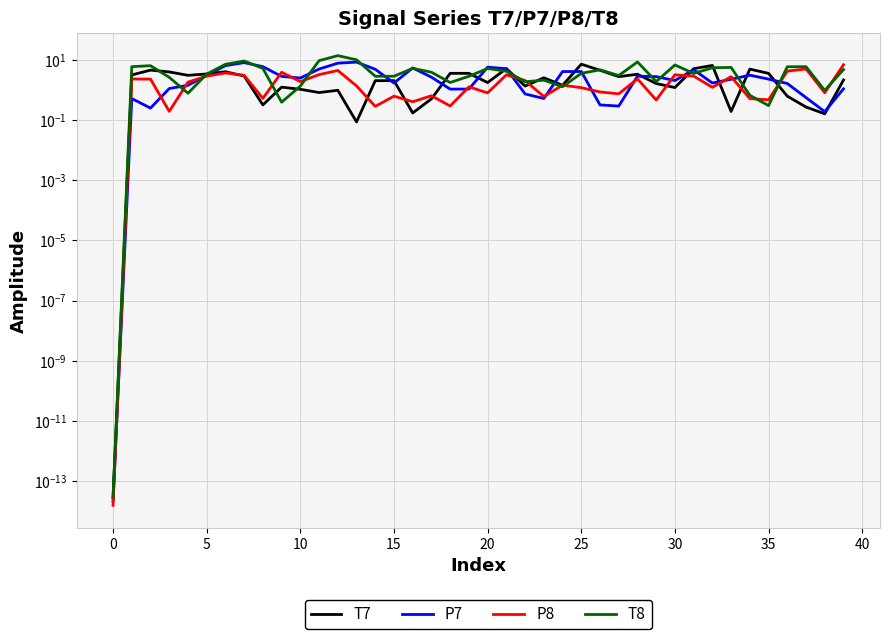

Is the value of T7 at 26 greater than the value of P7 at 13?

No